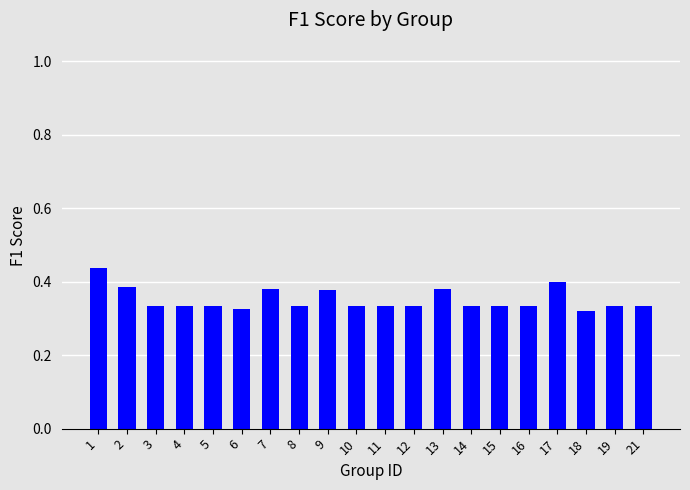

What is the sum of all values?

7.0